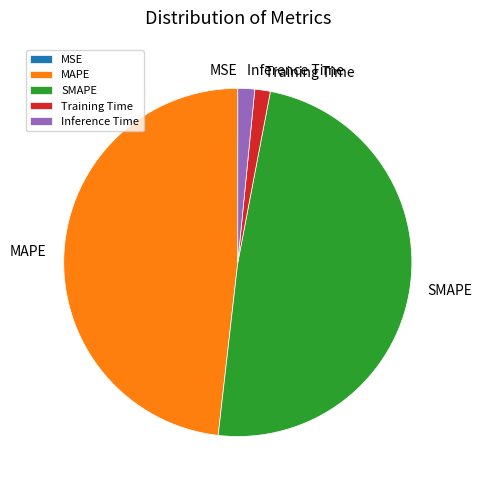

Which category has the biggest portion of the pie?

SMAPE